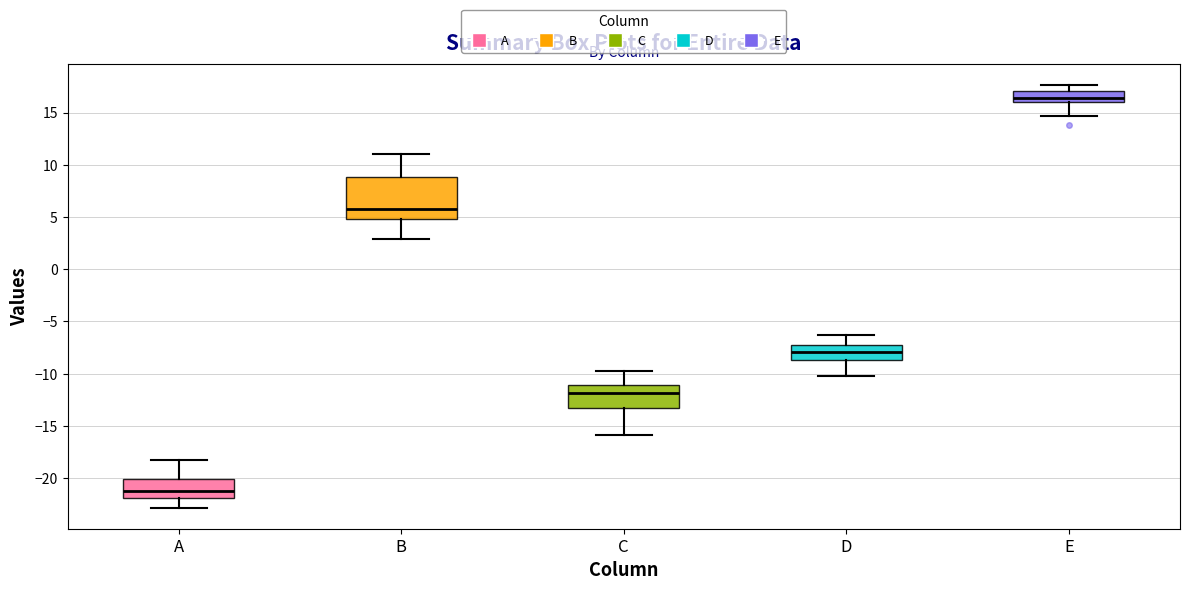

Where does the lower whisker of the box for B end on the y-axis? The values are not printed on the chart, so give them approximately, as read against the axis.

3.0